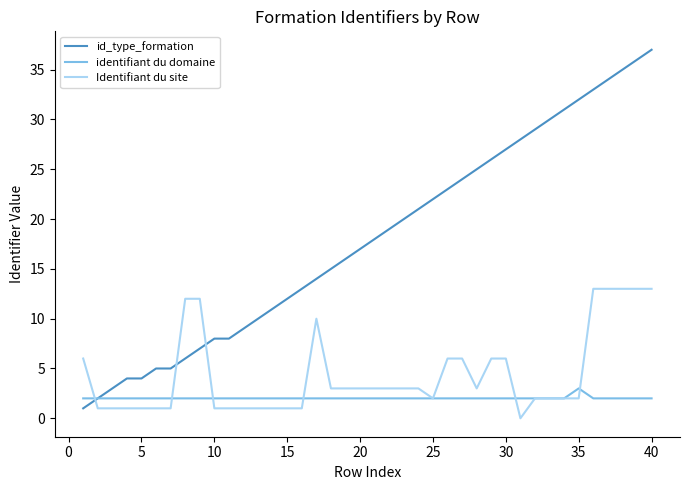

After their last crossing, which series has the higher values: id_type_formation or Identifiant du site?

id_type_formation